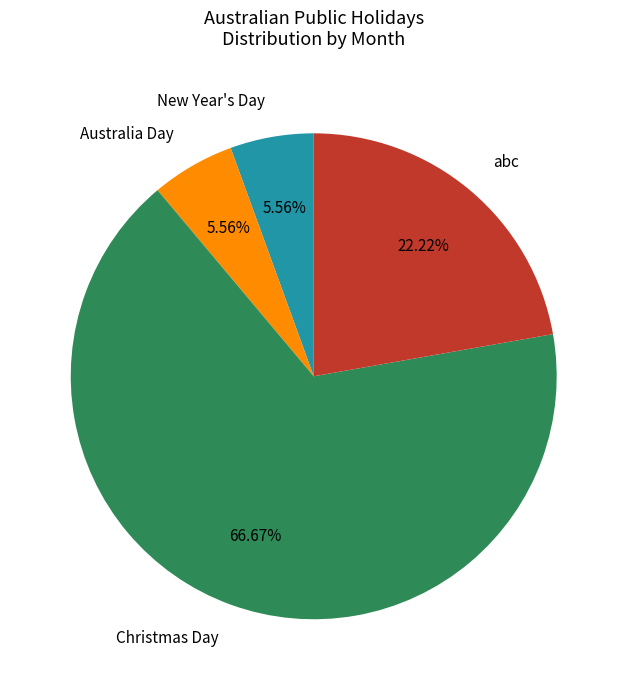

To the nearest percent, what percentage of the pie is abc?

22%